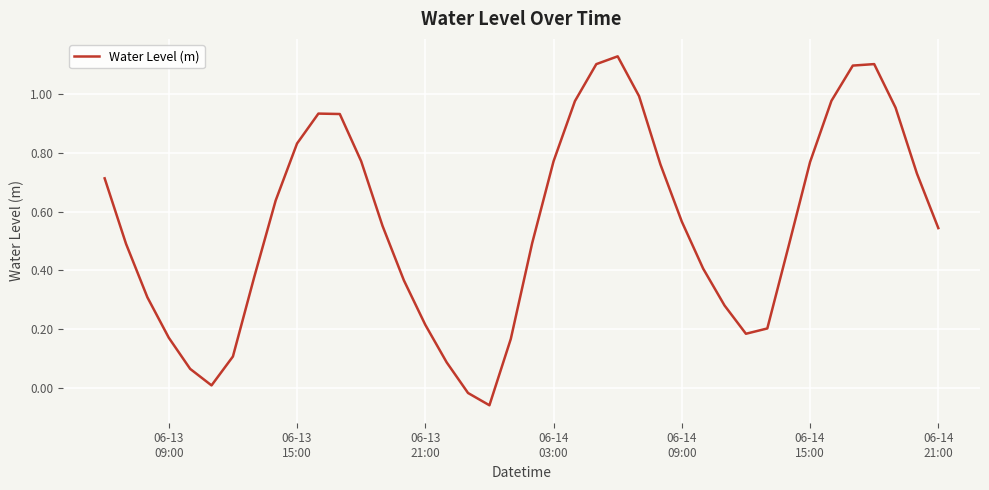

Is this an area chart (filled region under the line)?

No